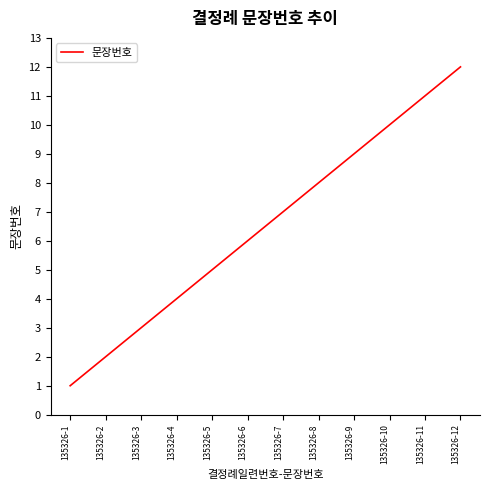

Between 135326-11 and 135326-9, which is larger?

135326-11